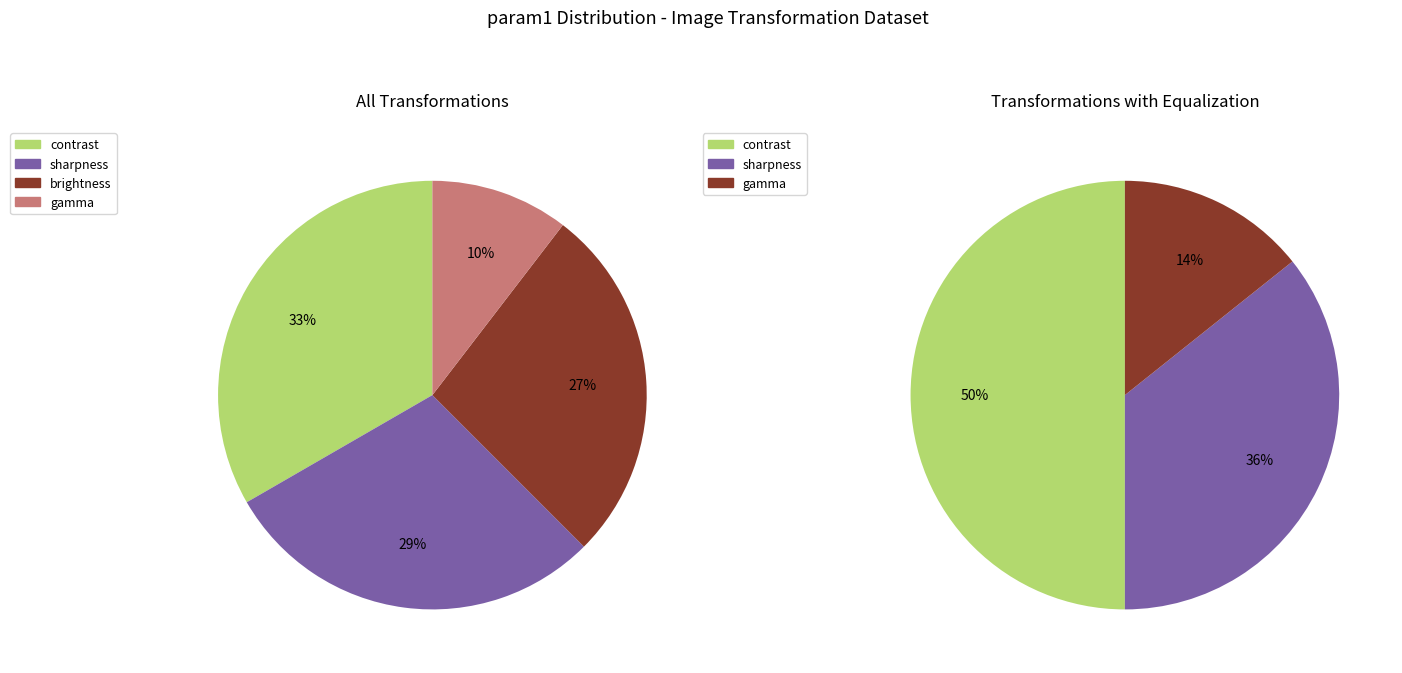

How many segments does this pie chart have?

4